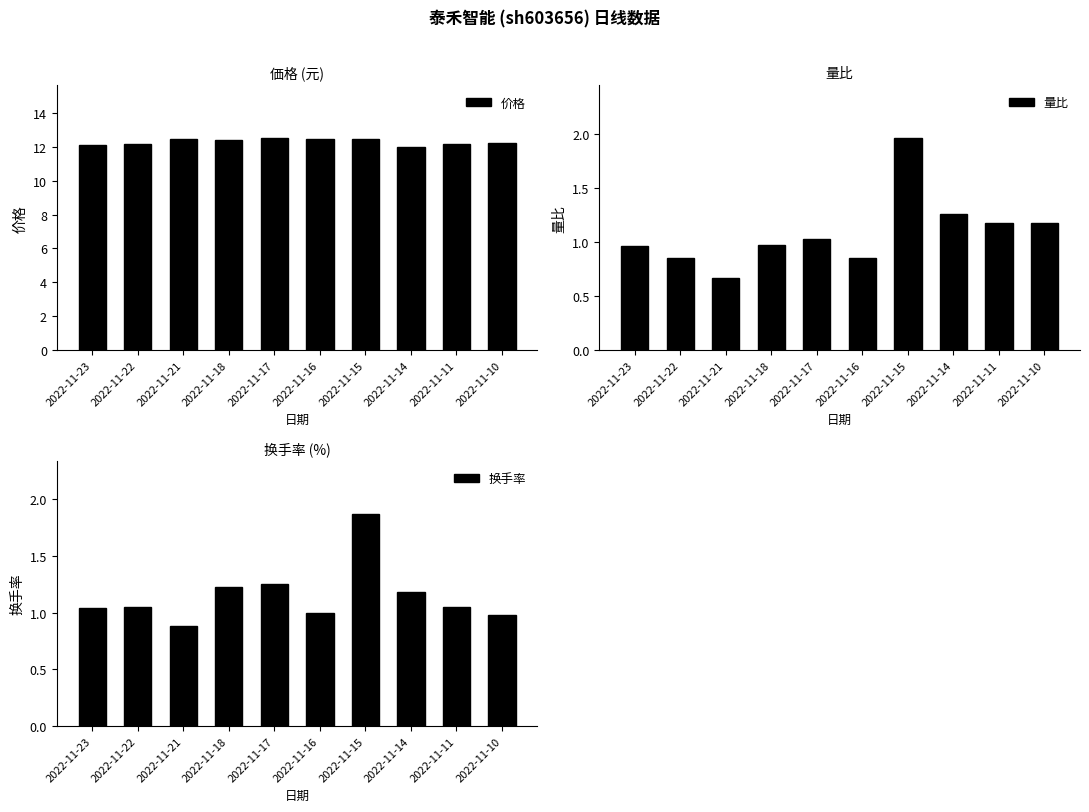

Count the 价格 values in the range 12 to 13.

10